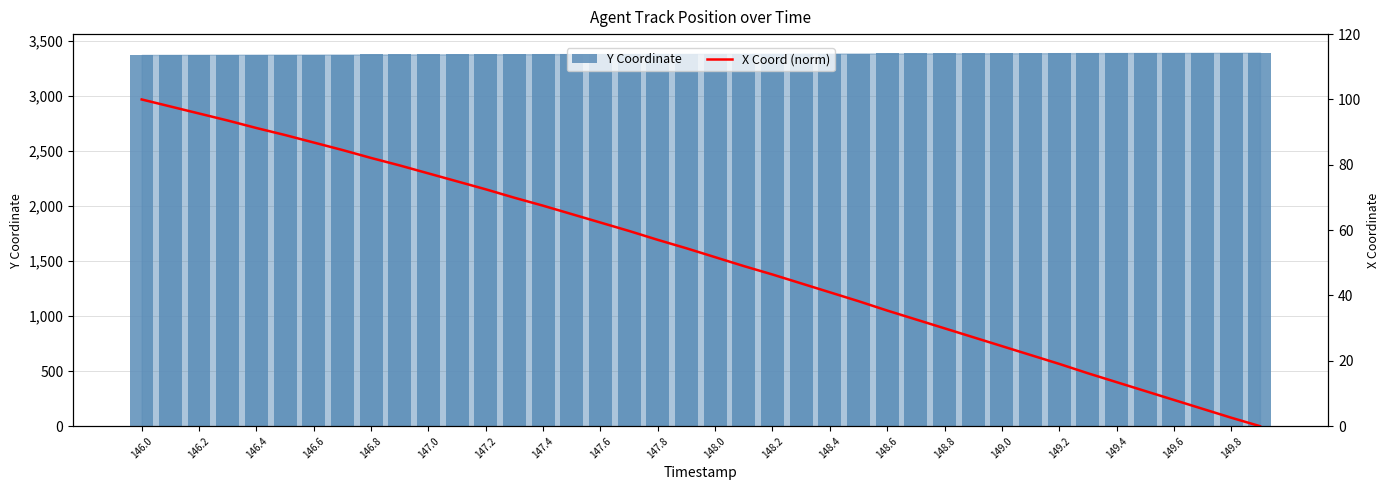

Reading left to right, transcribe all the data shown in this chart.

Y Coordinate: 3370.8	3371.3	3371.8	3372.3	3372.8	3373.3	3373.8	3374.3	3374.8	3375.4	3375.9	3376.4	3376.9	3377.4	3377.9	3378.4	3378.9	3379.4	3379.9	3380.4	3380.9	3381.4	3381.9	3382.4	3382.9	3383.4	3383.9	3384.4	3384.9	3385.4	3385.9	3386.4	3386.9	3387.4	3387.9	3388.4	3388.9	3389.4	3389.9	3390.4
X Coord (norm): 100.0	97.9	95.7	93.6	91.3	89.1	86.8	84.5	82.1	79.8	77.4	74.9	72.5	69.9	67.5	64.9	62.3	59.7	57.0	54.4	51.7	49.0	46.4	43.7	41.0	38.3	35.4	32.7	29.9	27.2	24.5	21.8	19.1	16.2	13.5	10.7	8.0	5.3	2.6	0.0